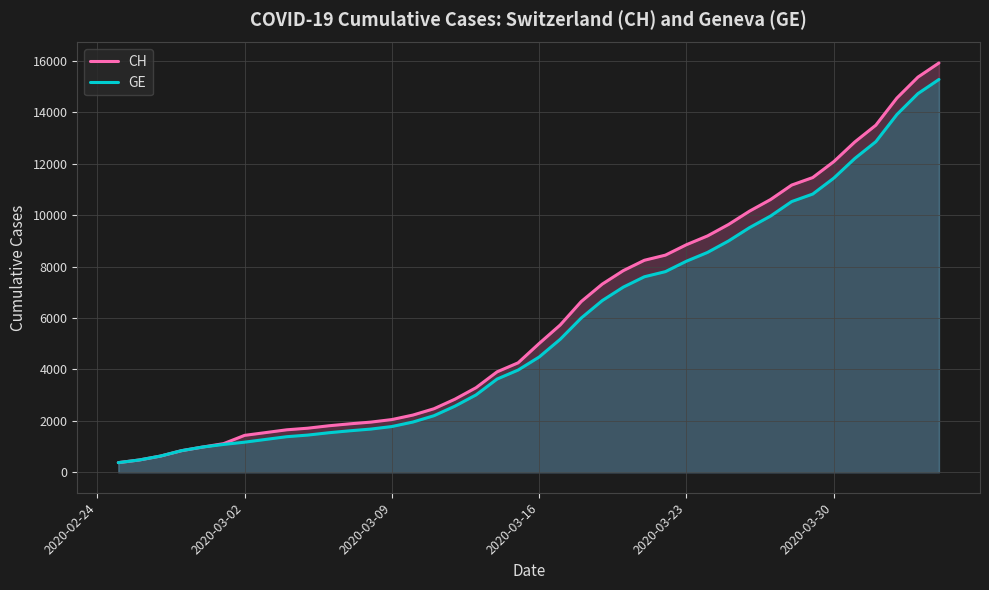

The value of GE at 2020-03-23 is 14249. True or false?

False